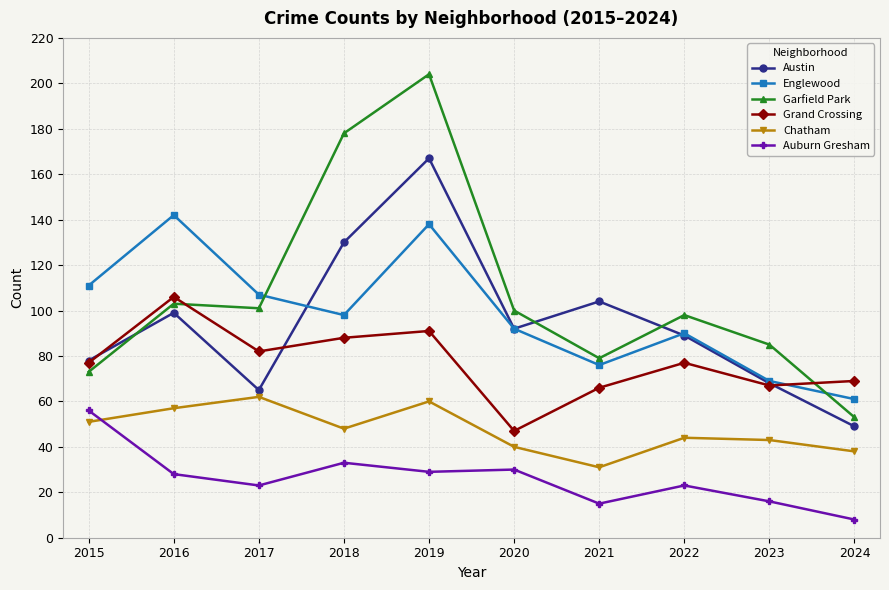

What is the spread (max minus min) of values at 2024?

61